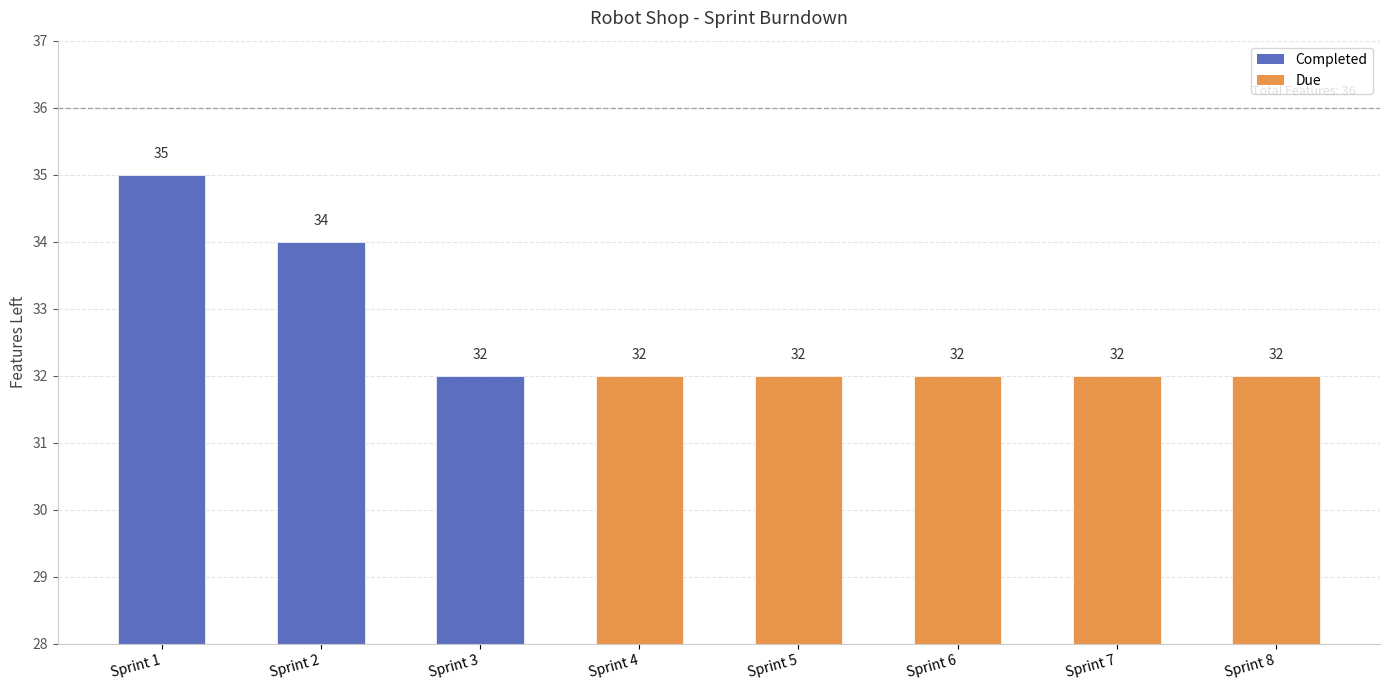

The chart shows a value of 35 at Sprint 1. True or false?

True